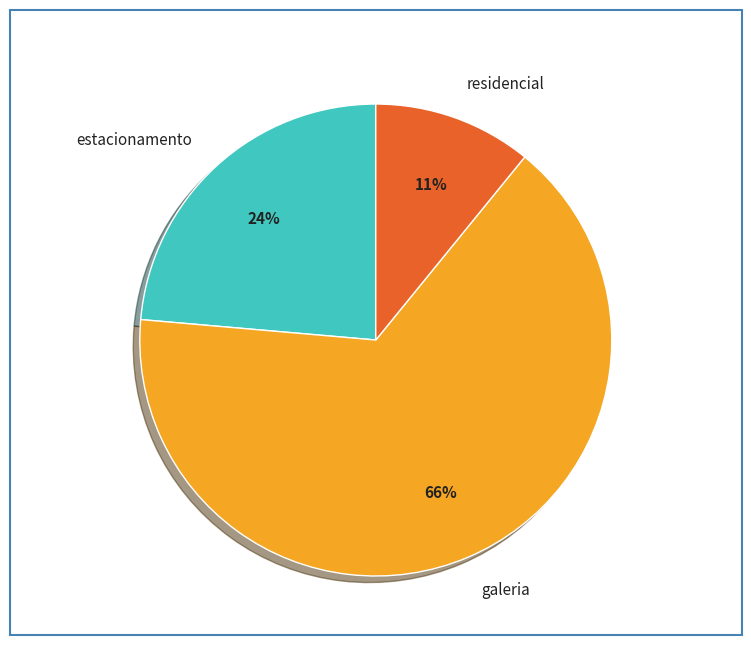

To the nearest percent, what percentage of the pie is residencial?

11%